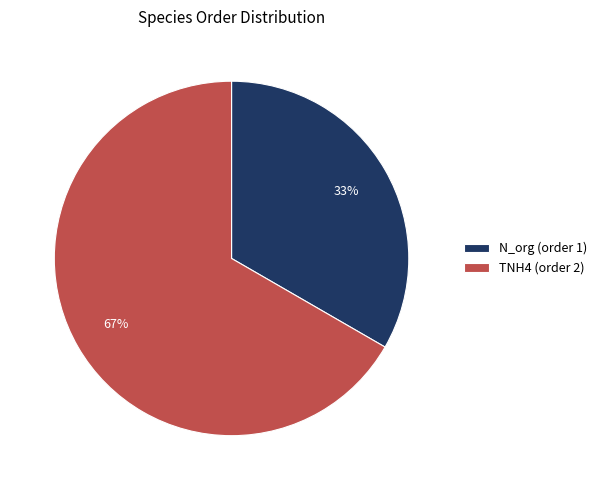

Which has a higher value, N_org or TNH4?

TNH4